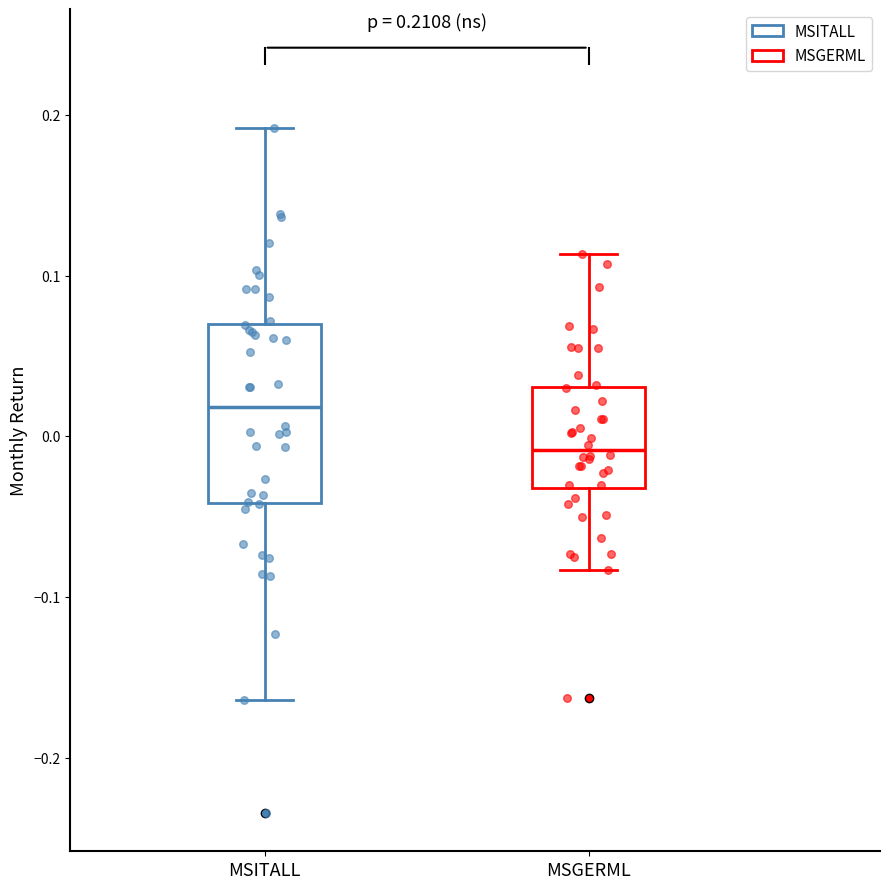

Comparing the boxes themselves (not the whiskers), which one is the tallest?

MSITALL